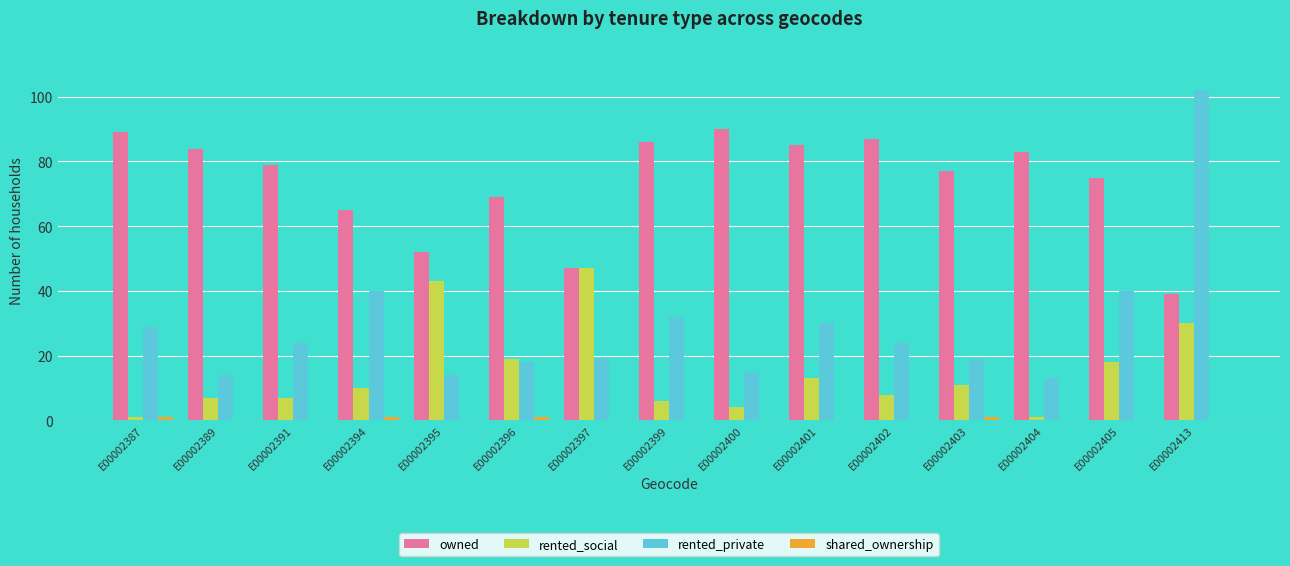

The rented_private series shows 32 at E00002399. True or false?

True